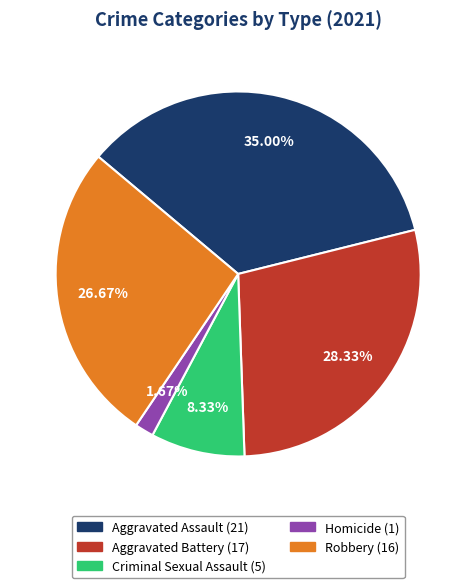

The Aggravated Assault slice represents 35% of the pie. True or false?

True